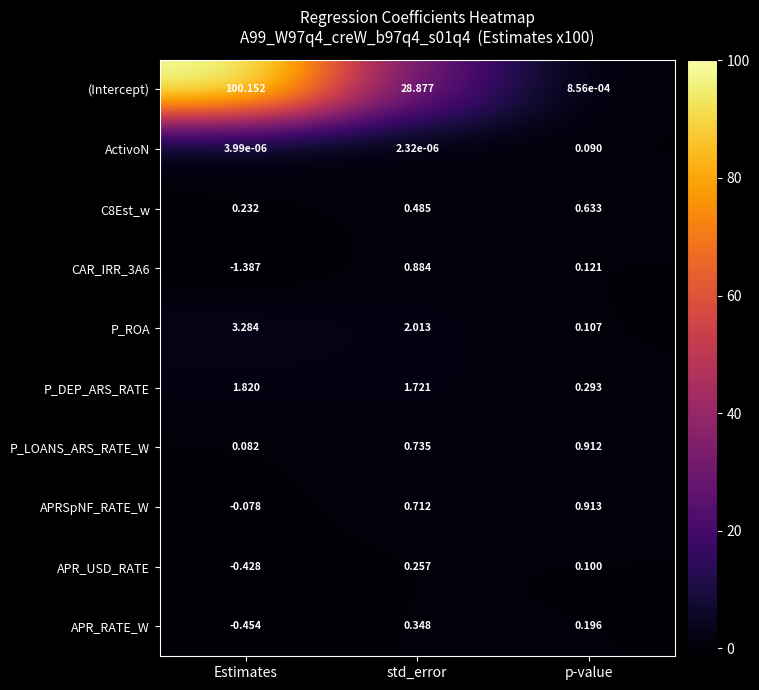

At how many categories does at least one series exceed 39?

1